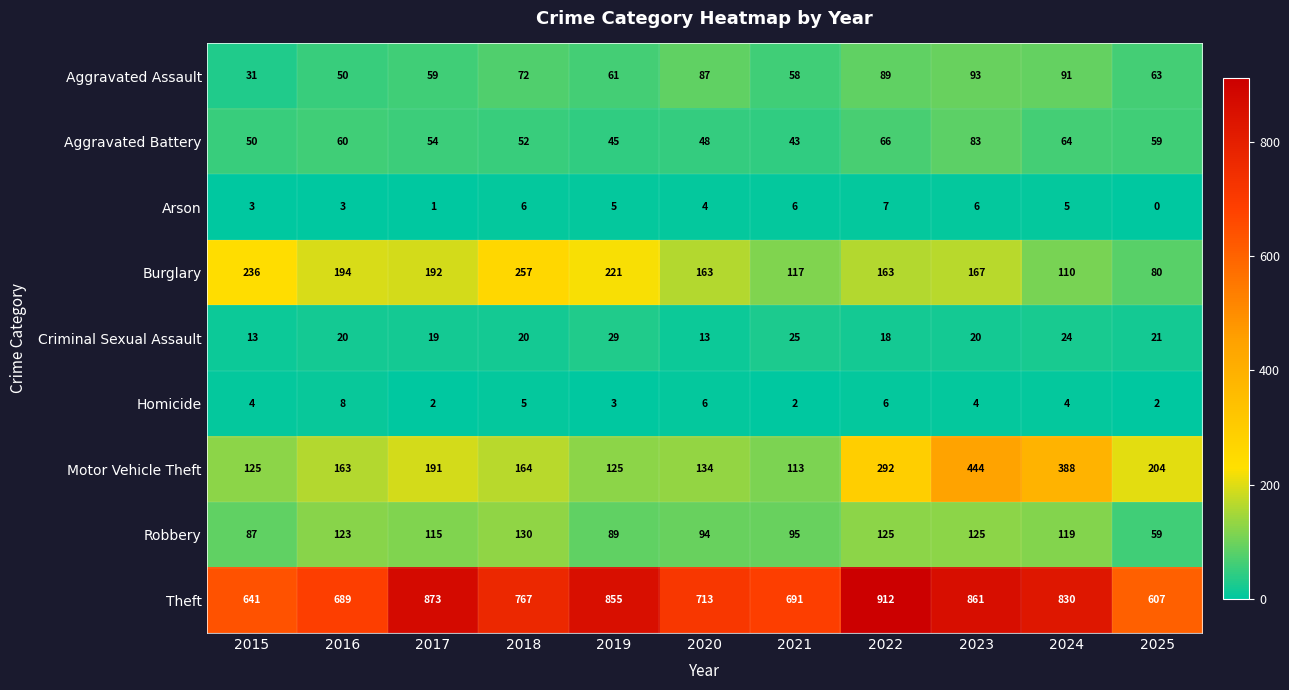

Is it true that Theft equals 1318 at 2019?

False